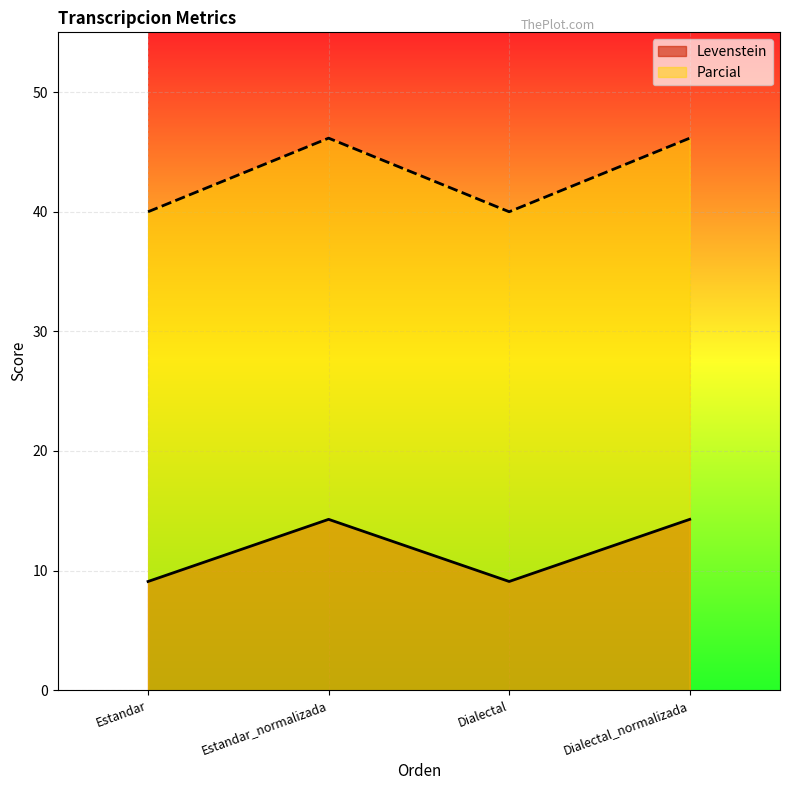

Which category has the lowest value in the Levenstein series?

Estandar